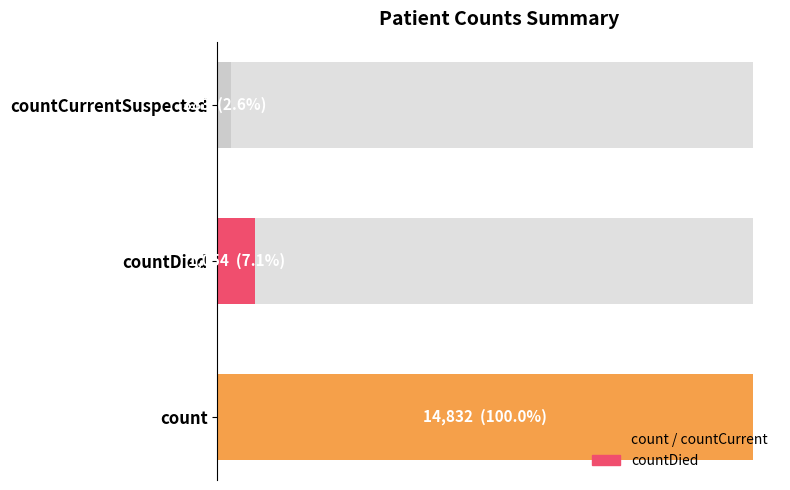

Are the bars horizontal?

Yes